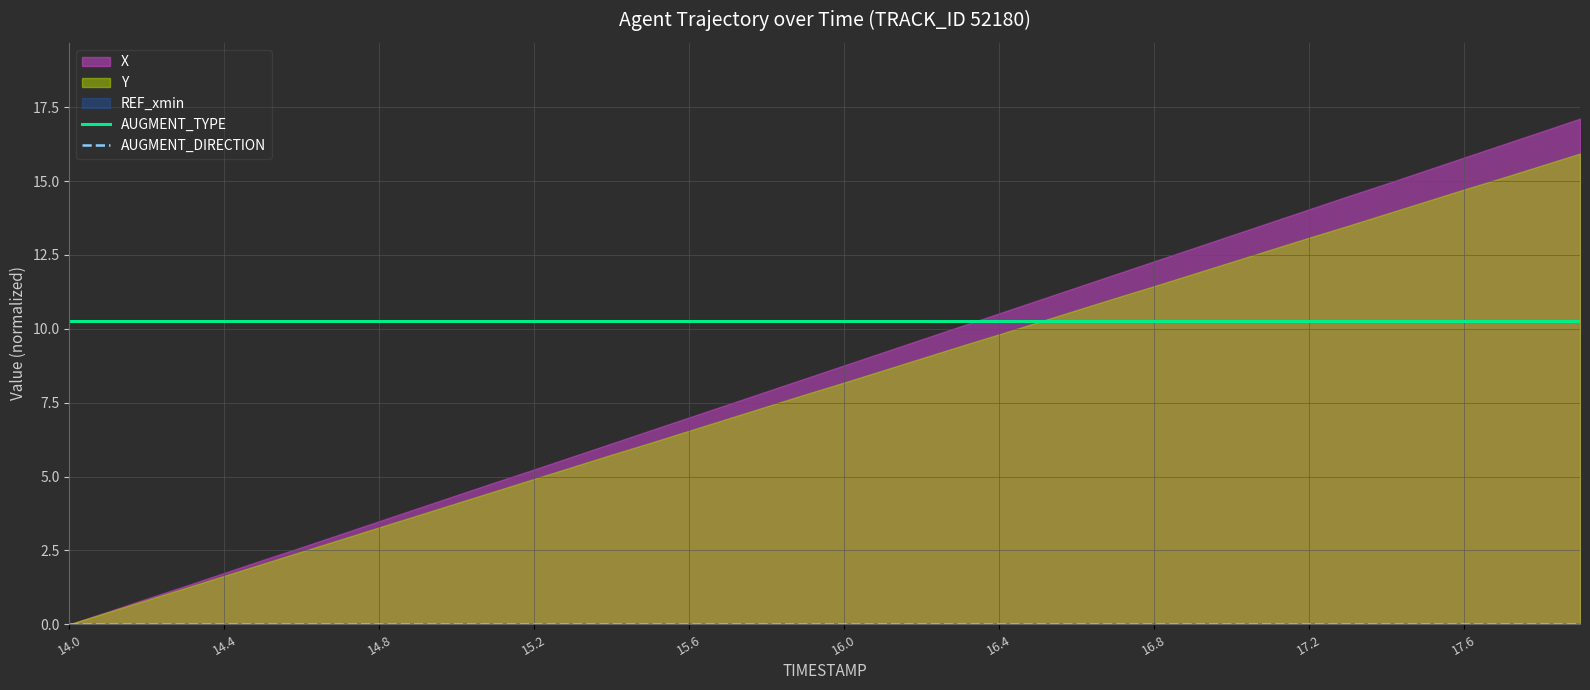

True or false: AUGMENT_TYPE has more than 2 interior local peaks.

False